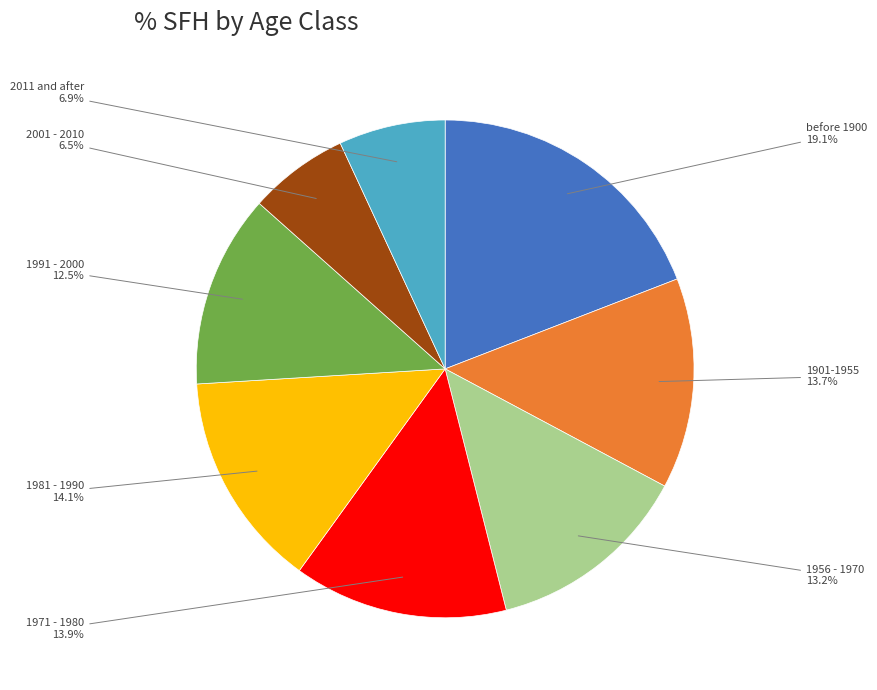

Combined, do 1956 - 1970 and 1991 - 2000 account for over 50%?

No